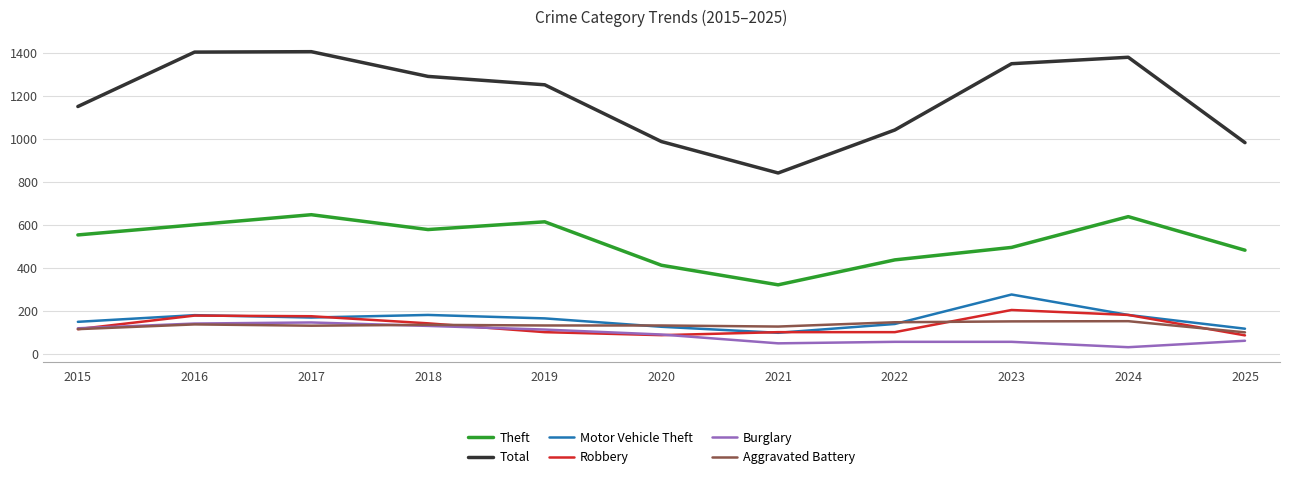

How many lines are shown in the chart?

6